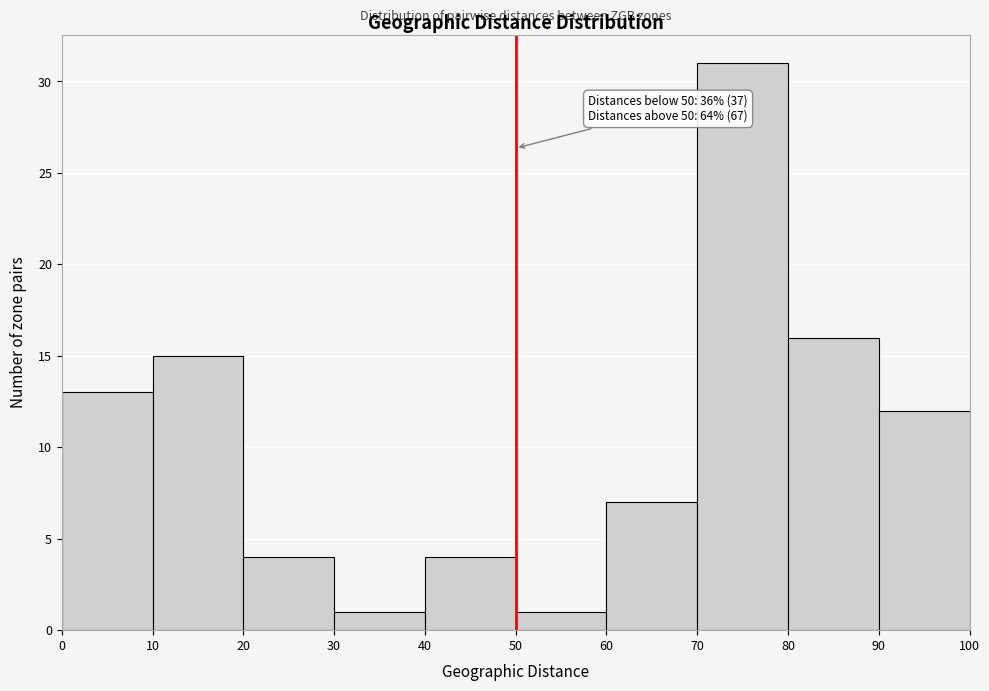

Which range on the x-axis has the tallest bar?

70 to 80